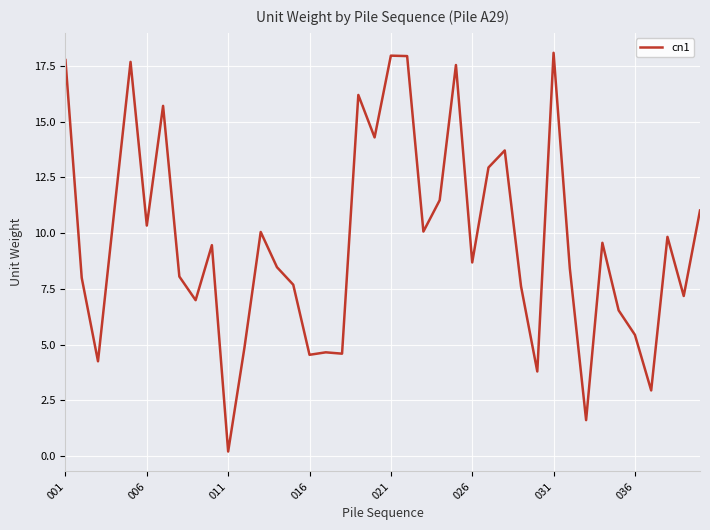

What is the difference between the maximum and minimum values?

17.9